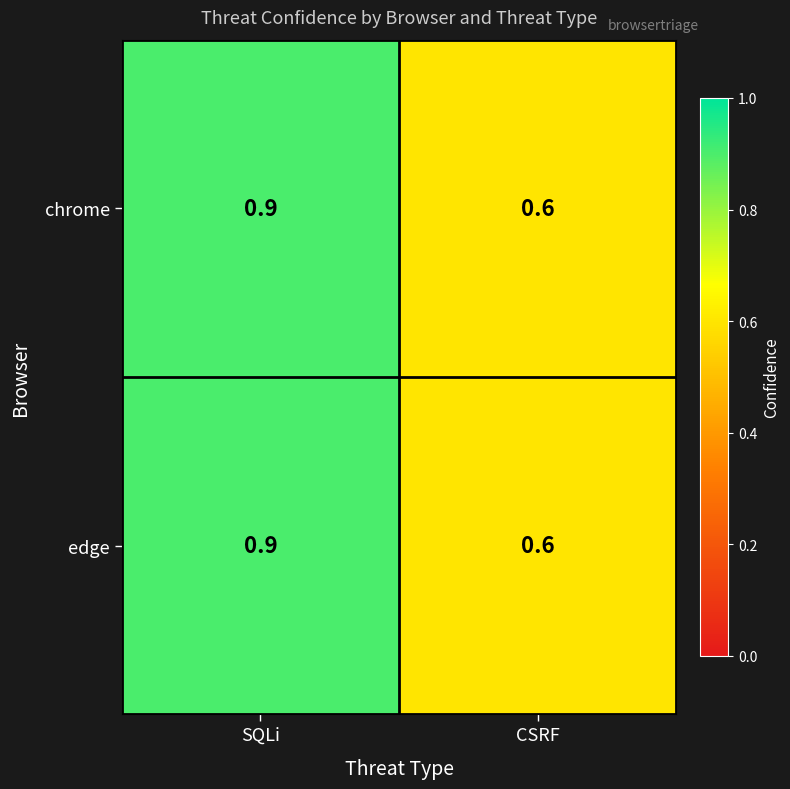

Reading left to right, what are all the values shown in this chart?

chrome: 0.9	0.6
edge: 0.9	0.6